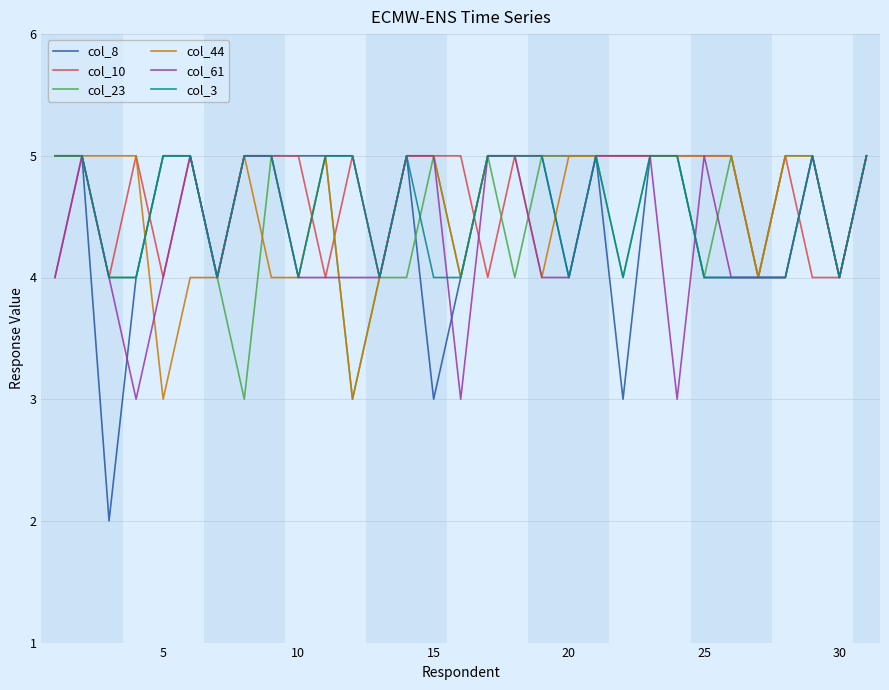

Which series has the largest range (max minus min)?

col_8